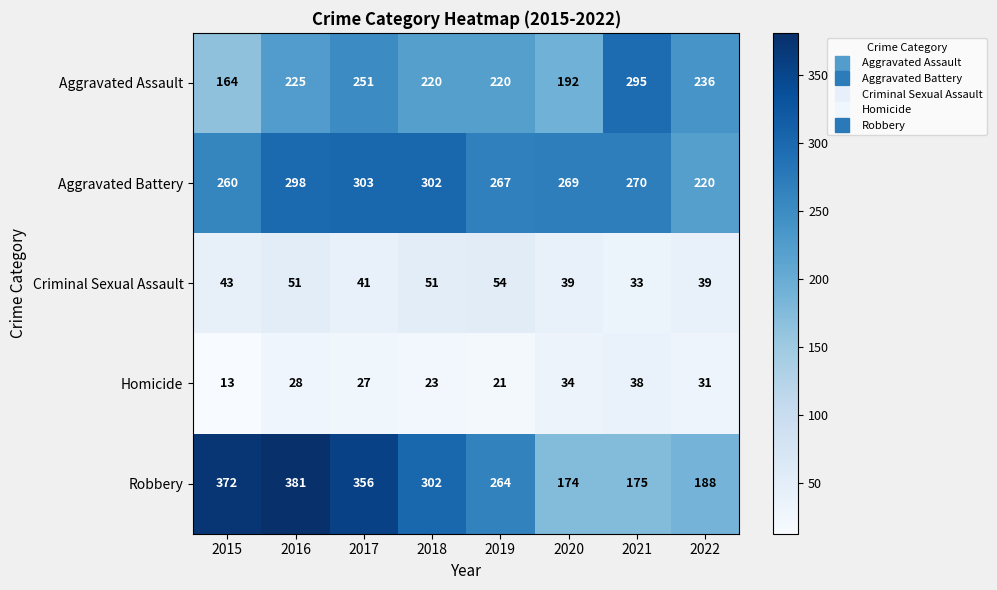

What is the difference between the Robbery values at 2015 and 2016?

9